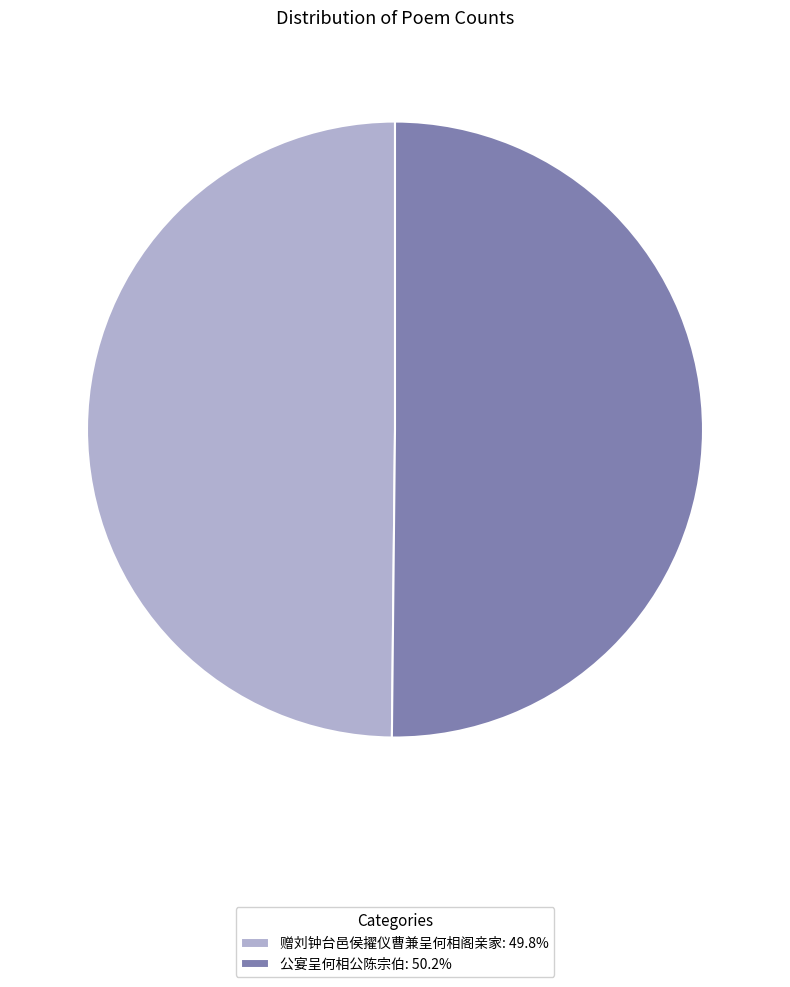

Combined, do 公宴呈何相公陈宗伯: 50.2% and 赠刘钟台邑侯擢仪曹兼呈何相阁亲家: 49.8% account for over 50%?

Yes